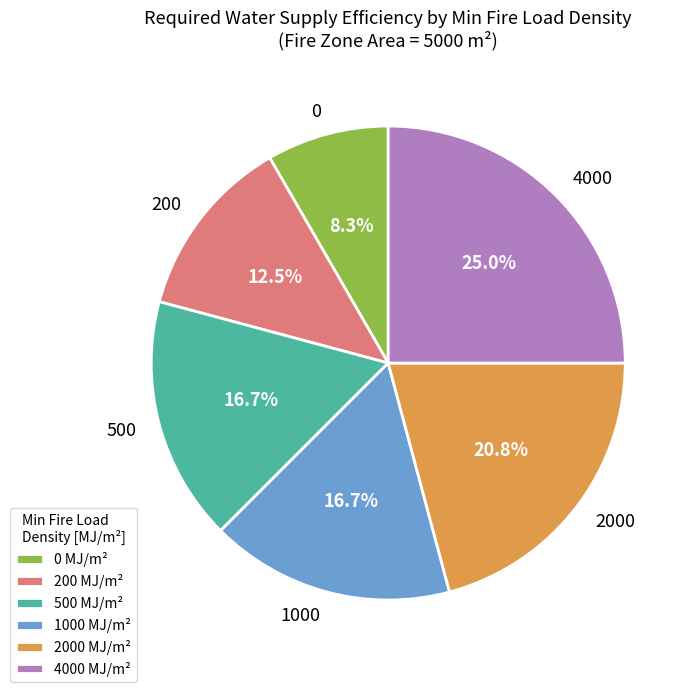

Between 4000 MJ/m² and 1000 MJ/m², which is larger?

4000 MJ/m²